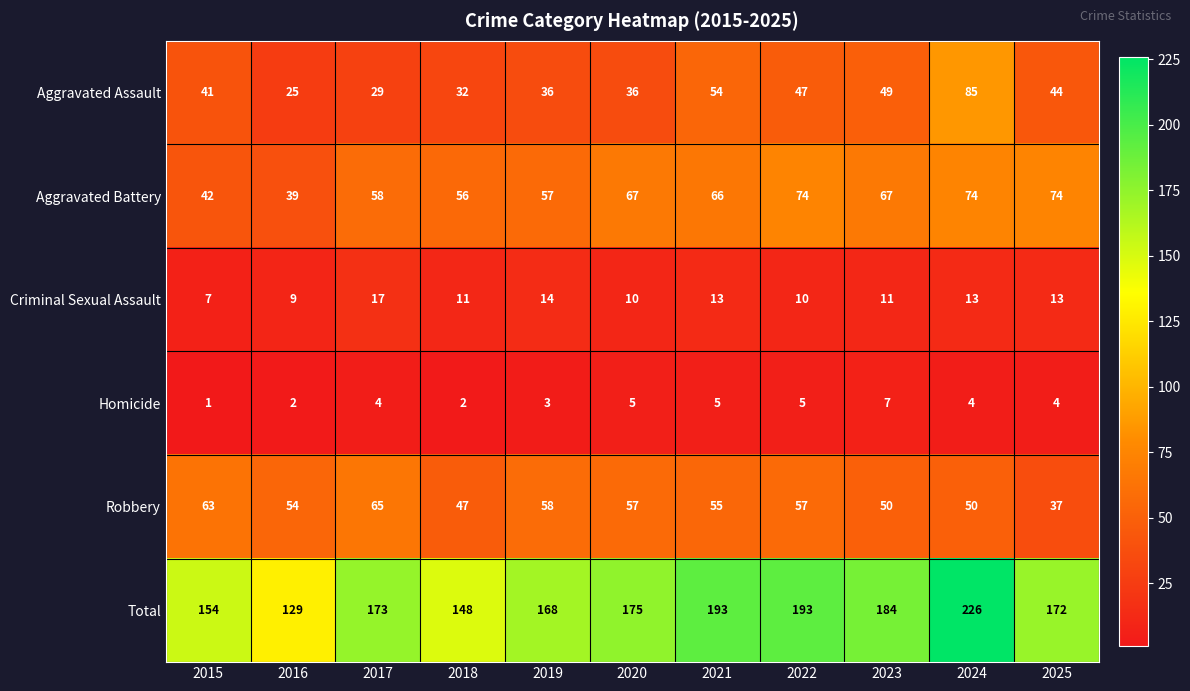

Between 2015 and 2016, which series saw the biggest shift?

Total